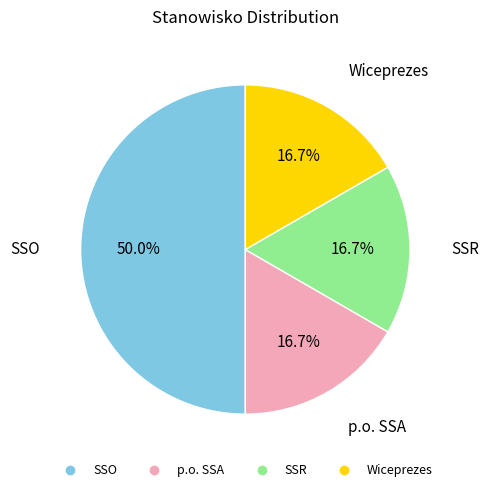

Does p.o. SSA represent more than half of the total?

No